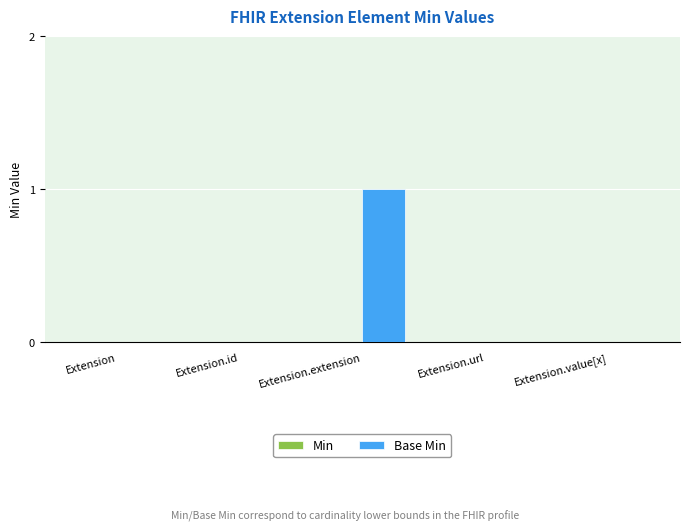

Are the bars grouped side by side (vs. stacked)?

No